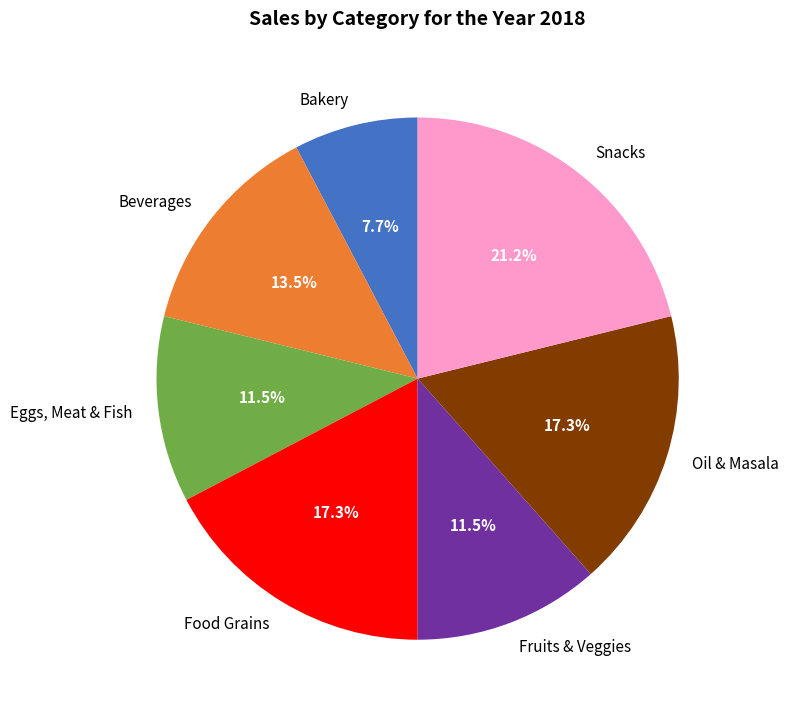

Which slice is the largest?

Snacks